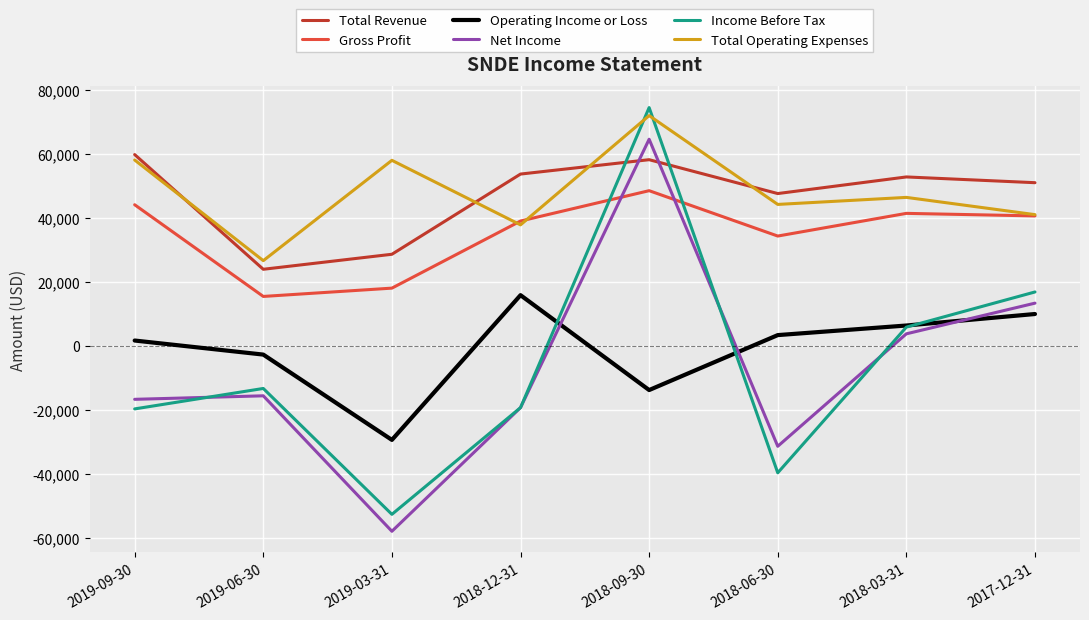

Which series has the widest spread of values?

Income Before Tax